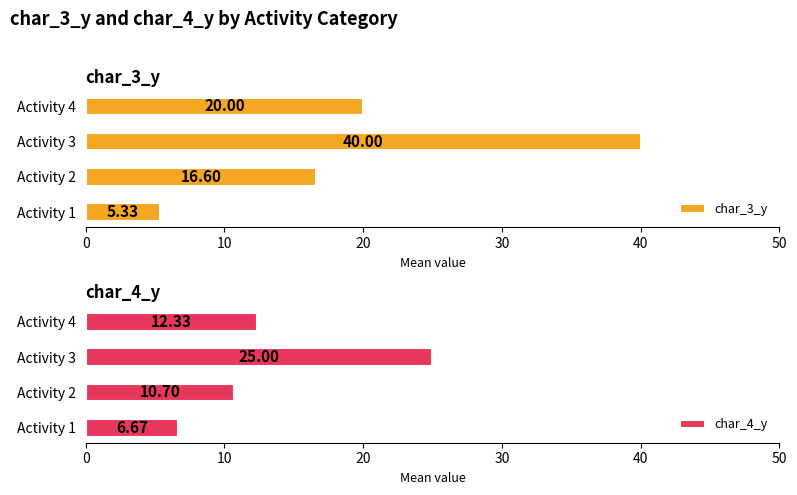

At how many categories does at least one series exceed 24?

1